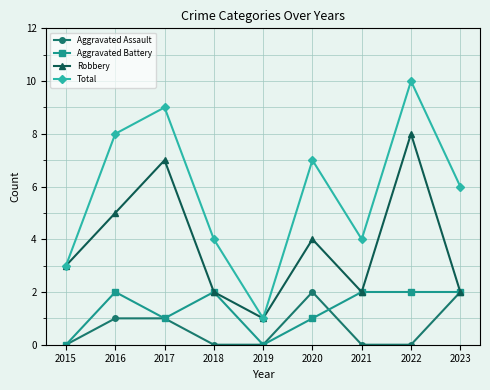

Read the Aggravated Battery value at 2017.

1